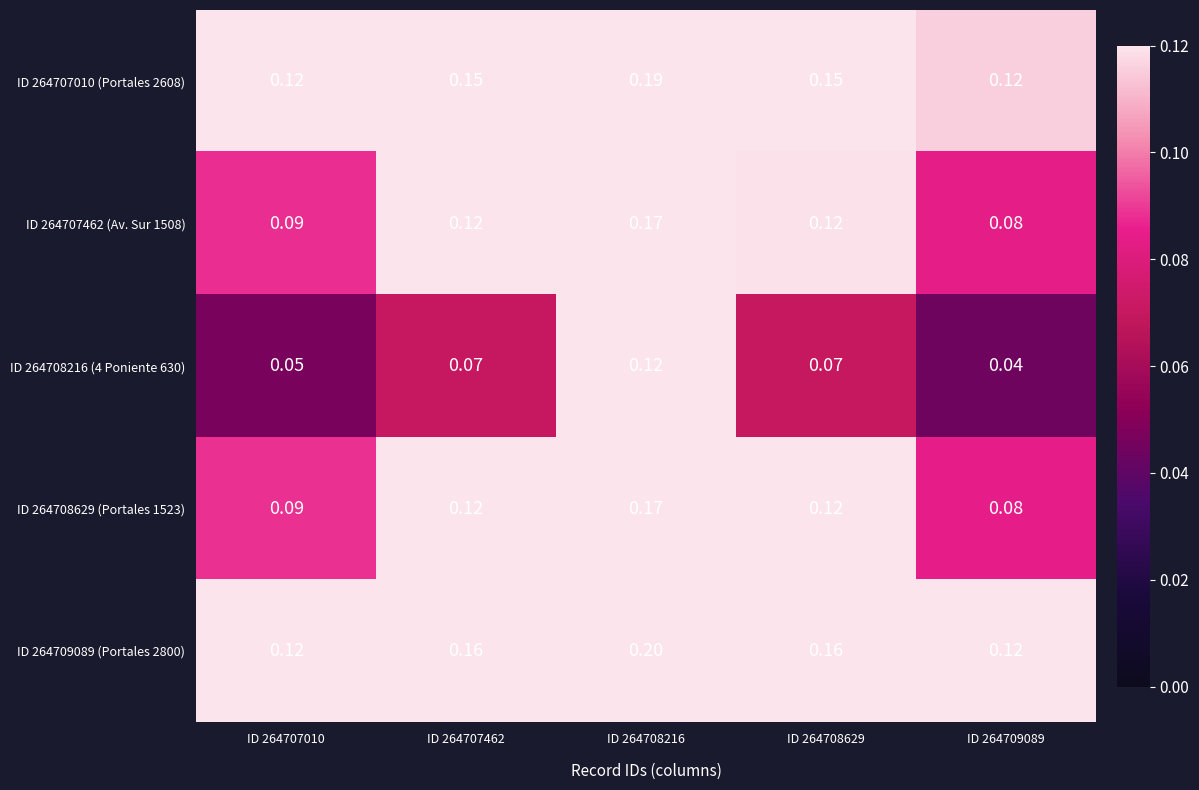

Is the value of ID 264707010 (Portales 2608) at ID 264707010 greater than the value of ID 264708629 (Portales 1523) at ID 264707010?

Yes